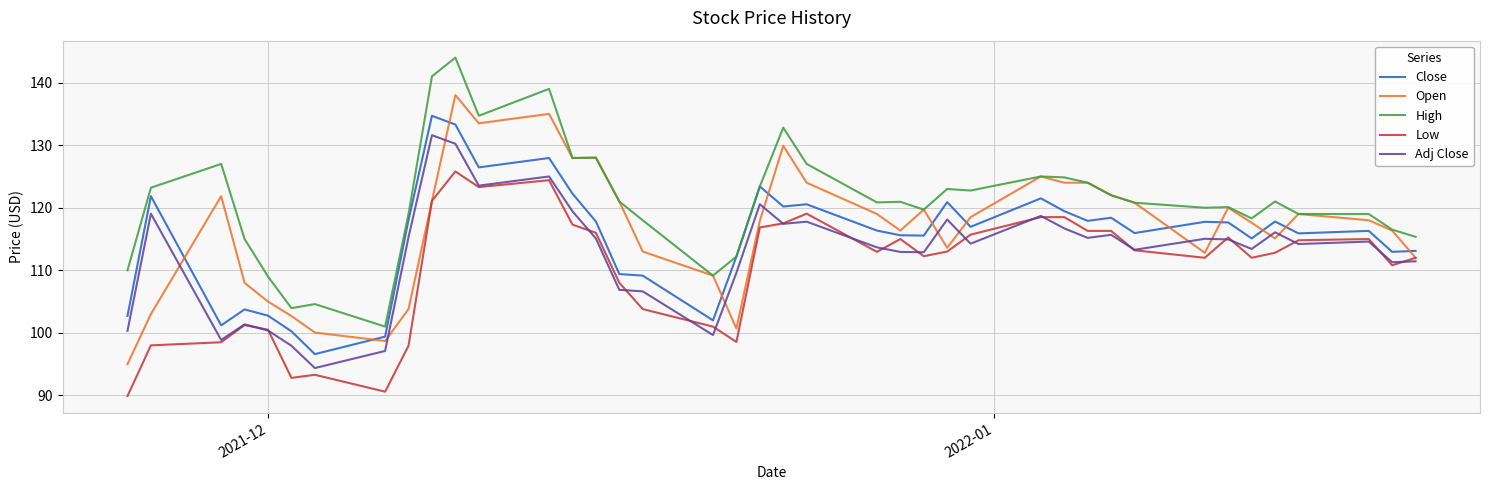

True or false: Close and Adj Close intersect in this chart.

False